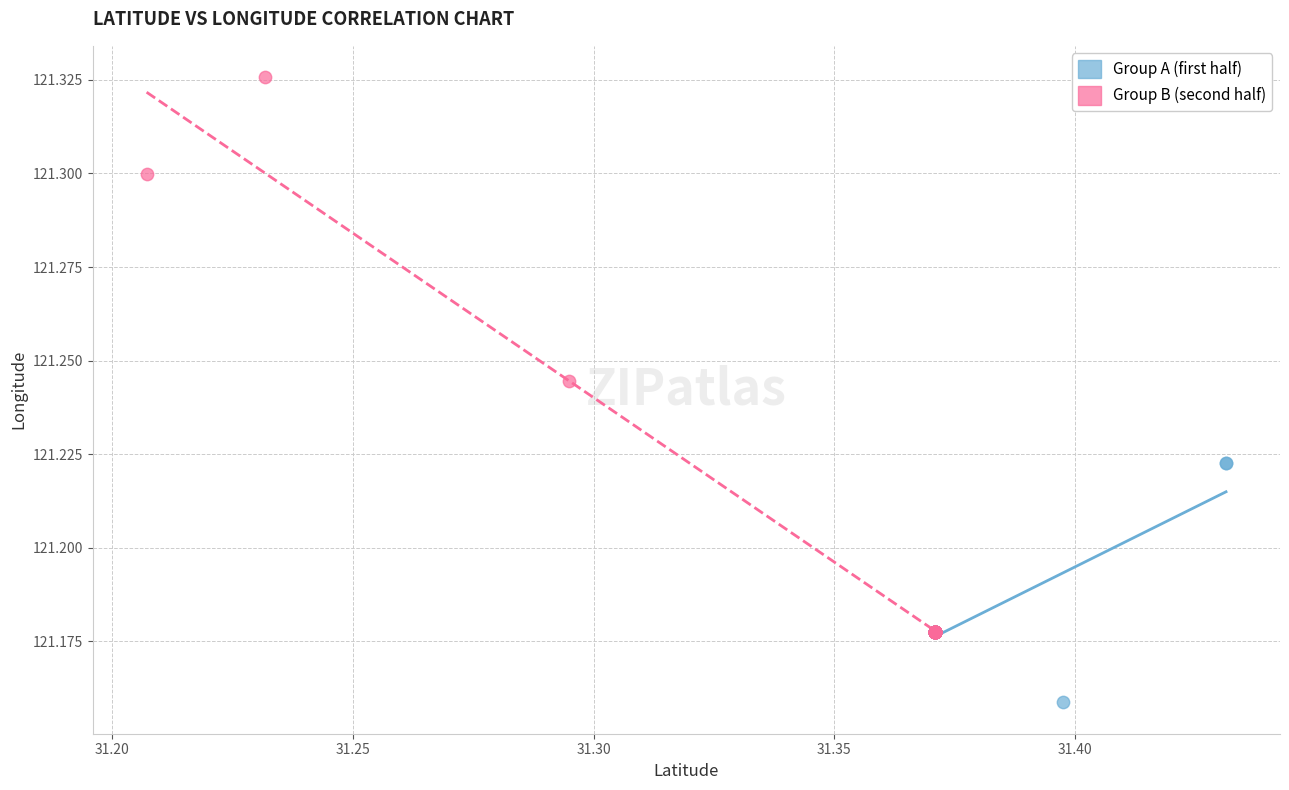

Which series reaches the minimum Y coordinate?

Group A (first half)